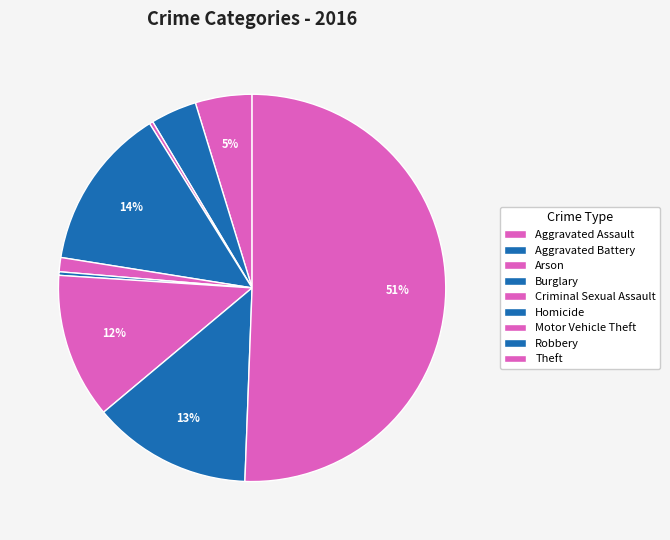

Rank the categories by value from highest to lowest.

Theft, Burglary, Robbery, Motor Vehicle Theft, Aggravated Assault, Aggravated Battery, Criminal Sexual Assault, Arson, Homicide